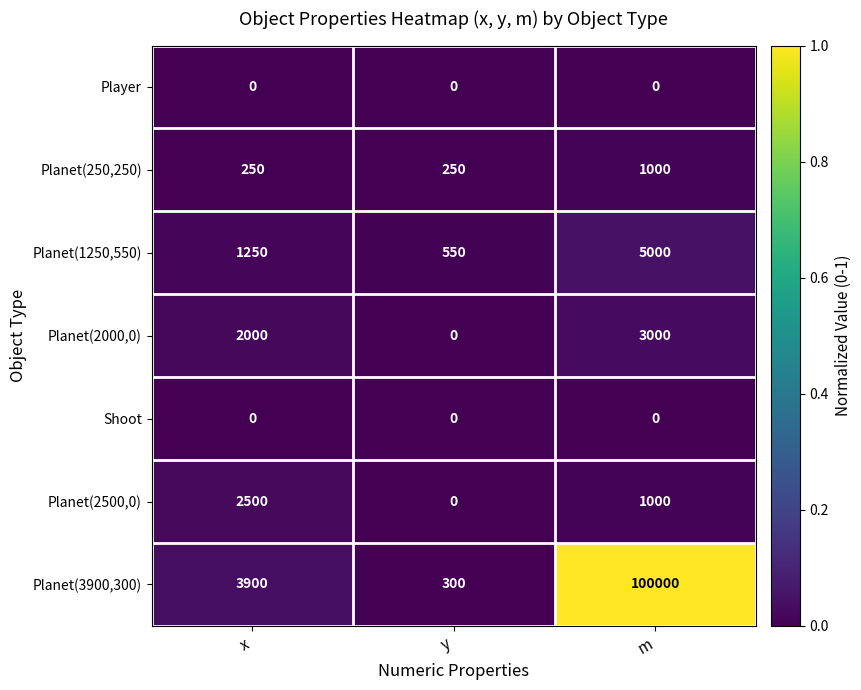

Reading left to right, what are all the values shown in this chart?

Player: x=0	y=0	m=0
Planet(250,250): x=250	y=250	m=1000
Planet(1250,550): x=1250	y=550	m=5000
Planet(2000,0): x=2000	y=0	m=3000
Shoot: x=0	y=0	m=0
Planet(2500,0): x=2500	y=0	m=1000
Planet(3900,300): x=3900	y=300	m=100000